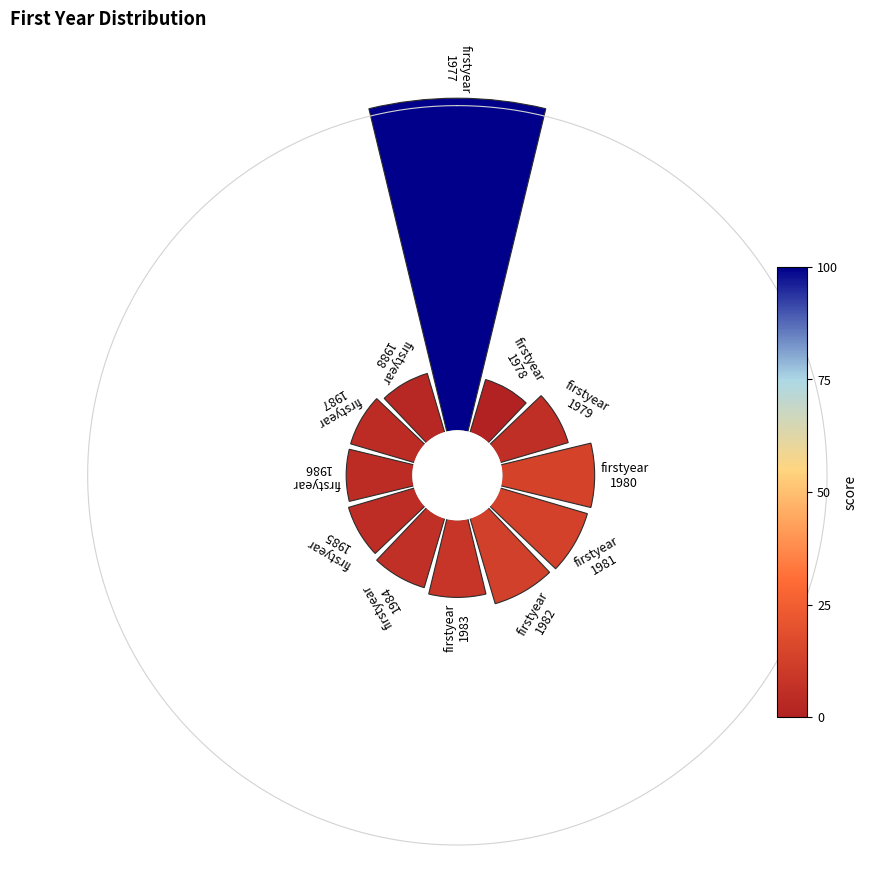

What percentage do 90° and 270° together represent?

13.0%